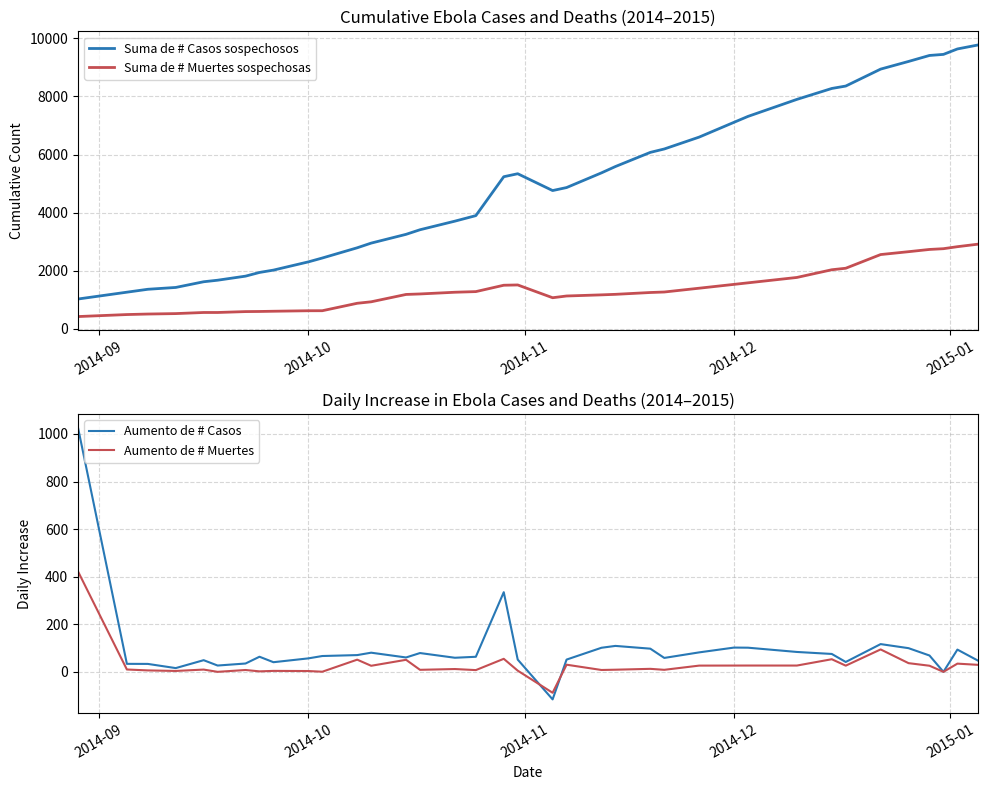

True or false: Suma de # Casos sospechosos and Suma de # Muertes sospechosas intersect in this chart.

False